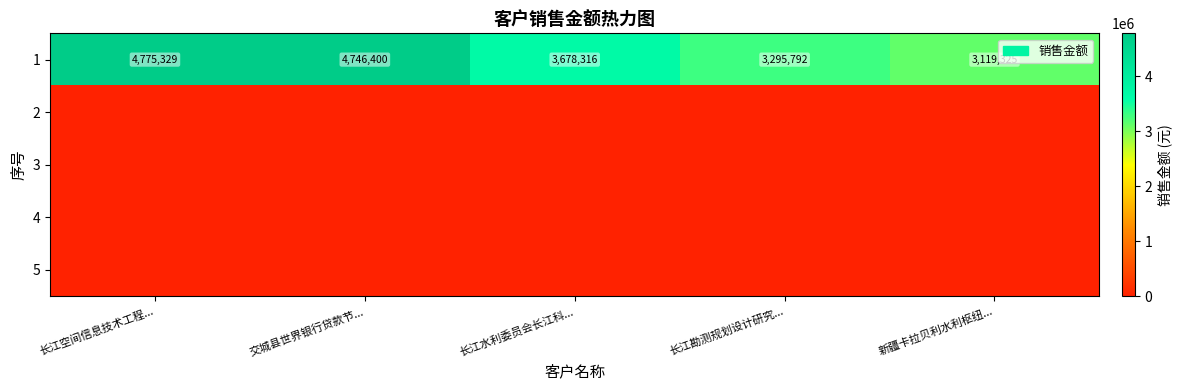

At which category is the sum across all series the highest?

长江空间信息技术工程...